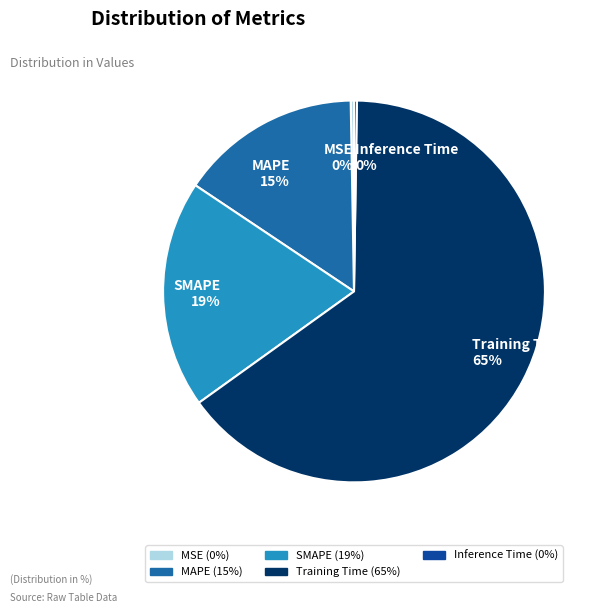

Is the sum of SMAPE and MSE greater than half?

No